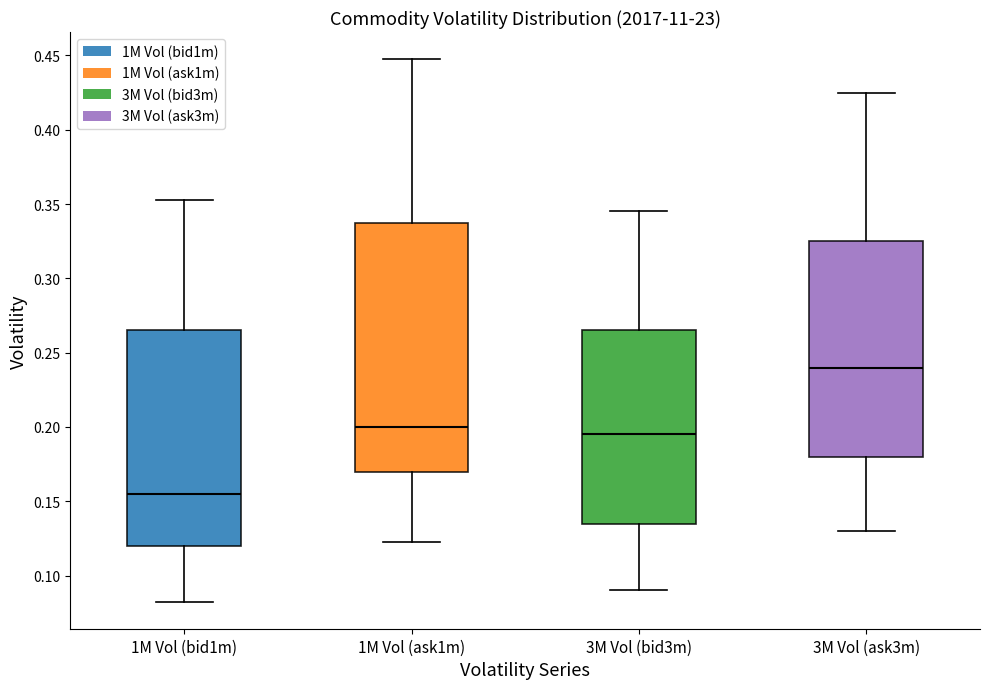

Which box's median line is the lowest?

1M Vol (bid1m)